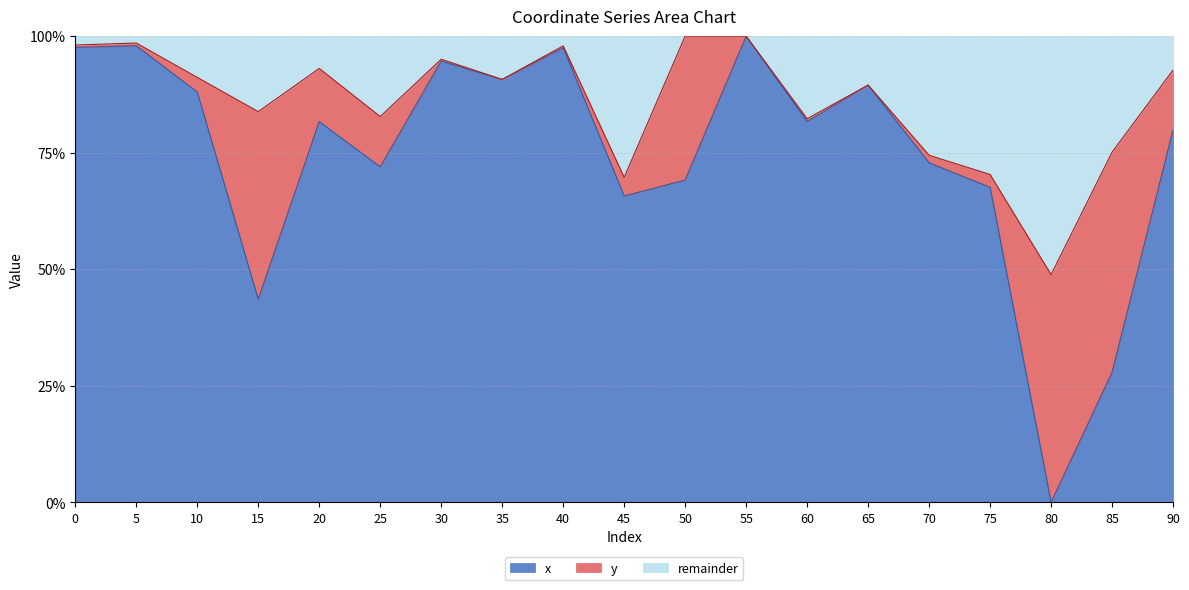

What is the greatest value displayed?

100.0